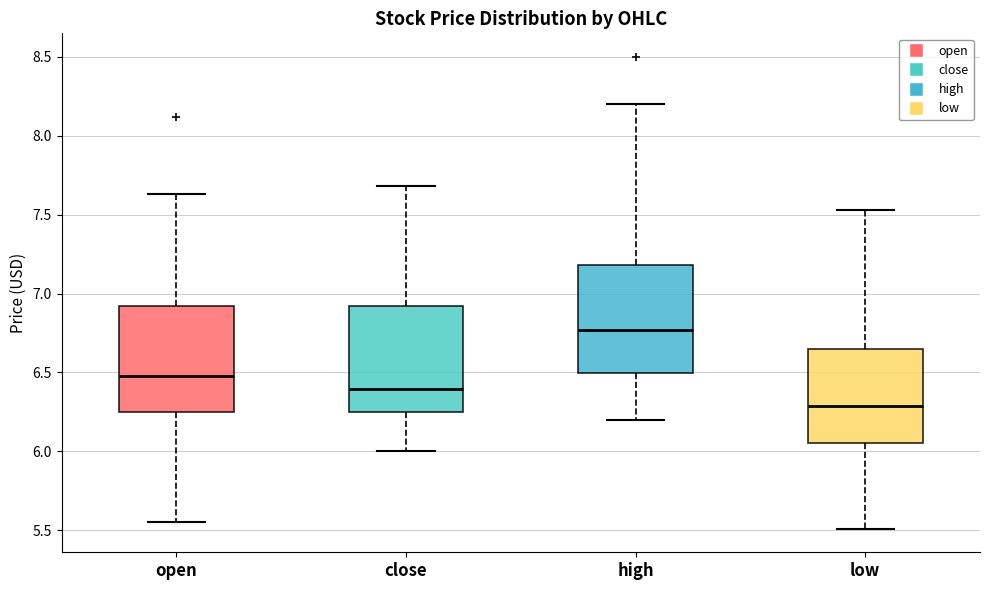

Which box's median line is the lowest?

low